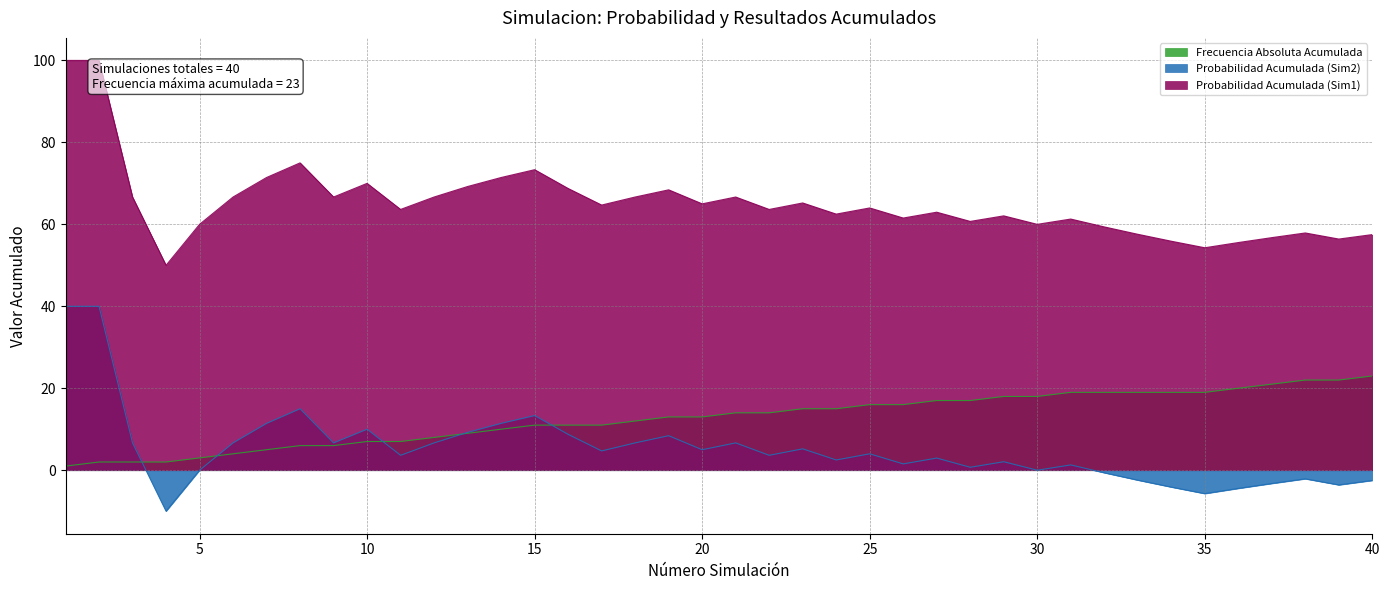

What is the average value of the Frecuencia Absoluta Acumulada series?

12.7